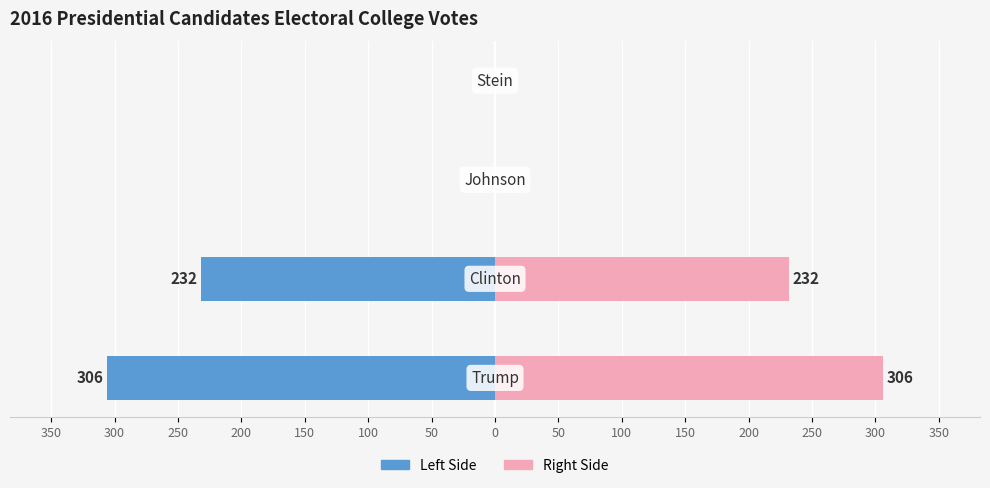

Rank the series by their average value, from lowest to highest.

Electoral College Votes (Left), Electoral College Votes (Right)